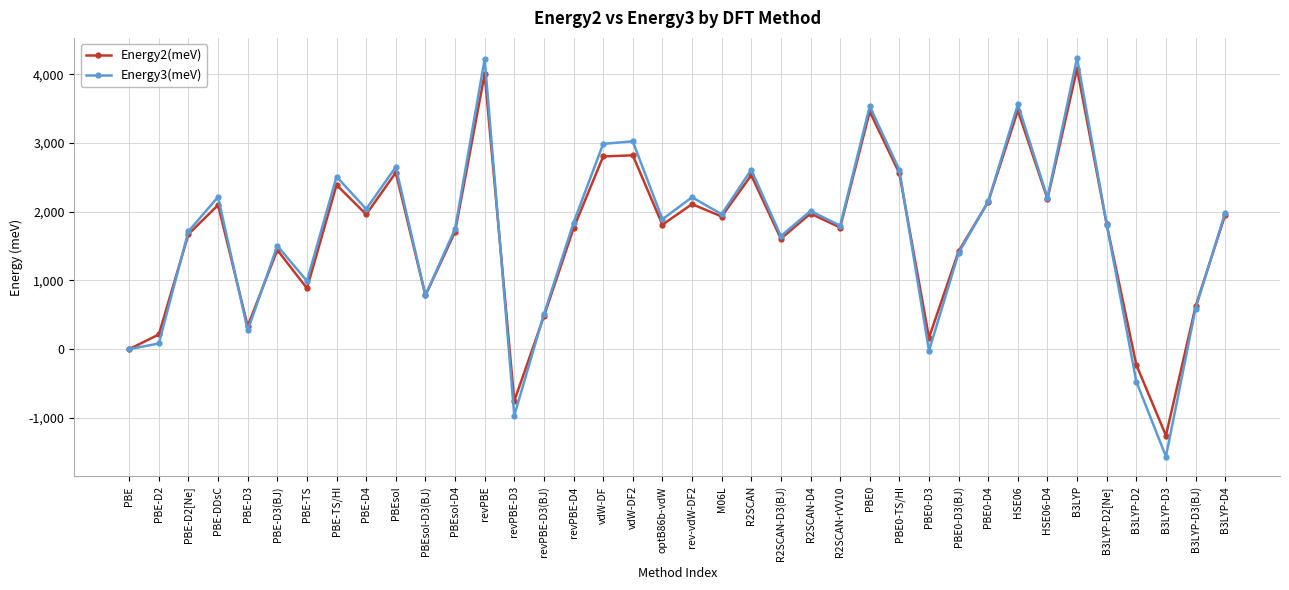

Between B3LYP and B3LYP-D2[Ne], which series saw the biggest shift?

Energy3(meV)